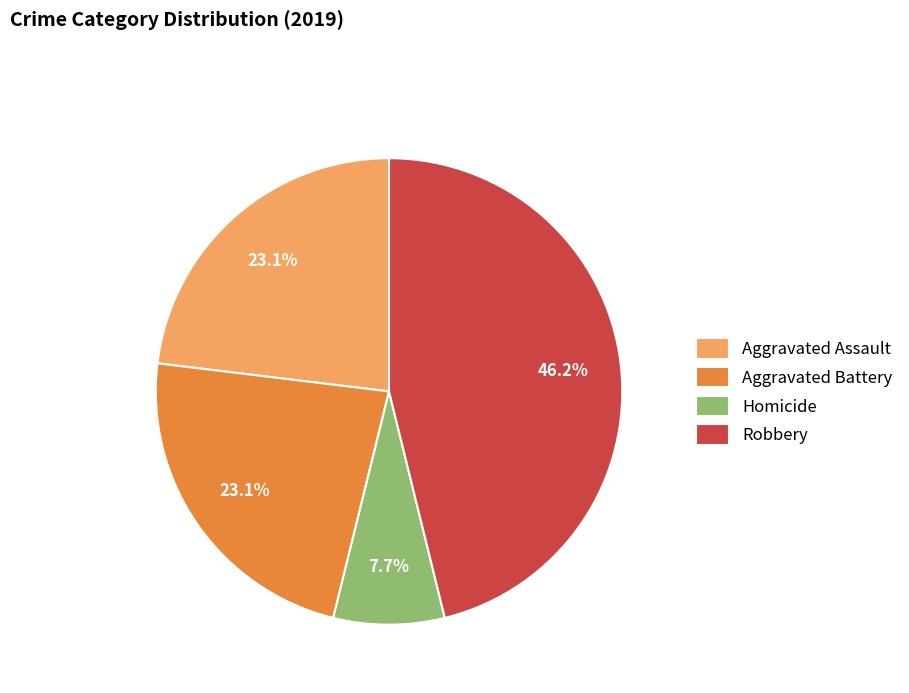

How many slices are in this pie chart?

4